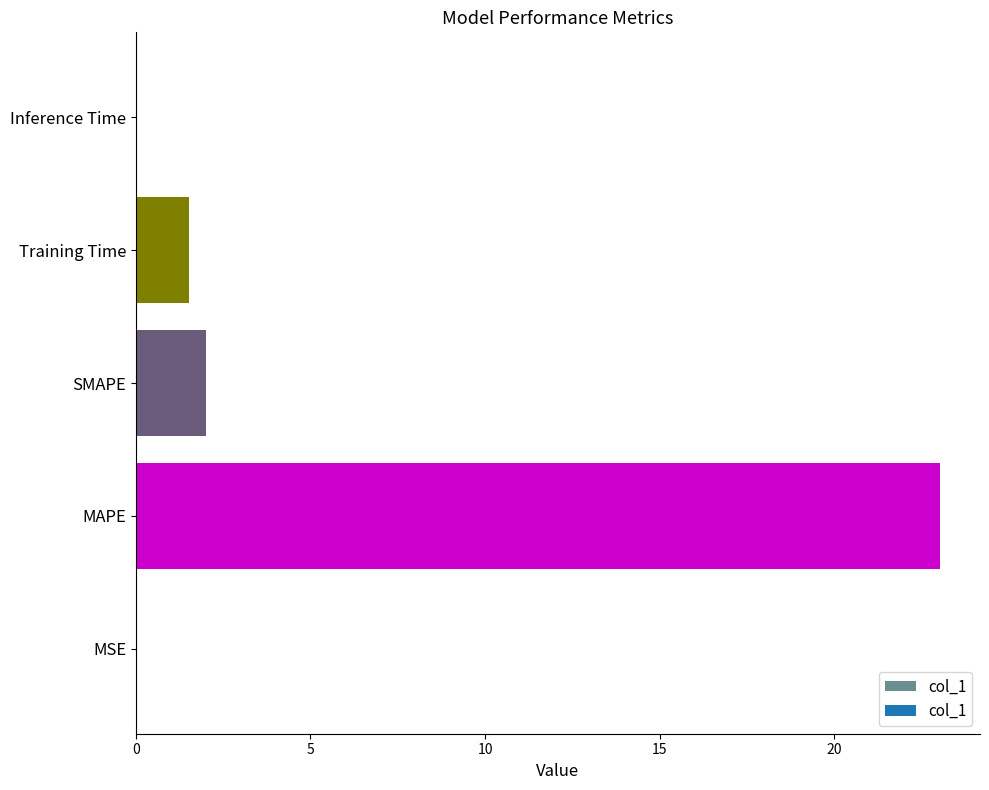

What is the sum of the values at MAPE and Training Time?

24.5